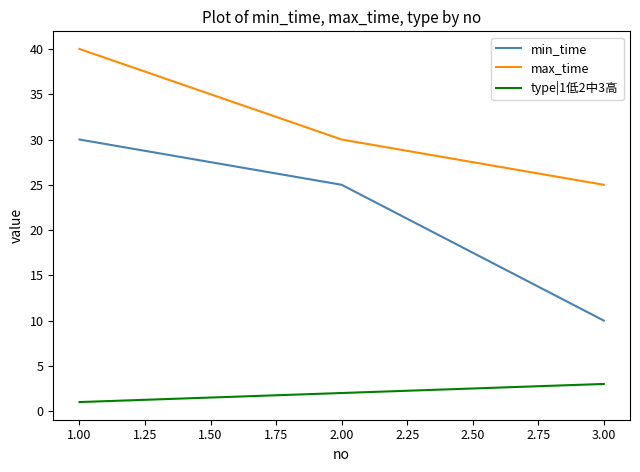

At which label does min_time first exceed 25?

1.00